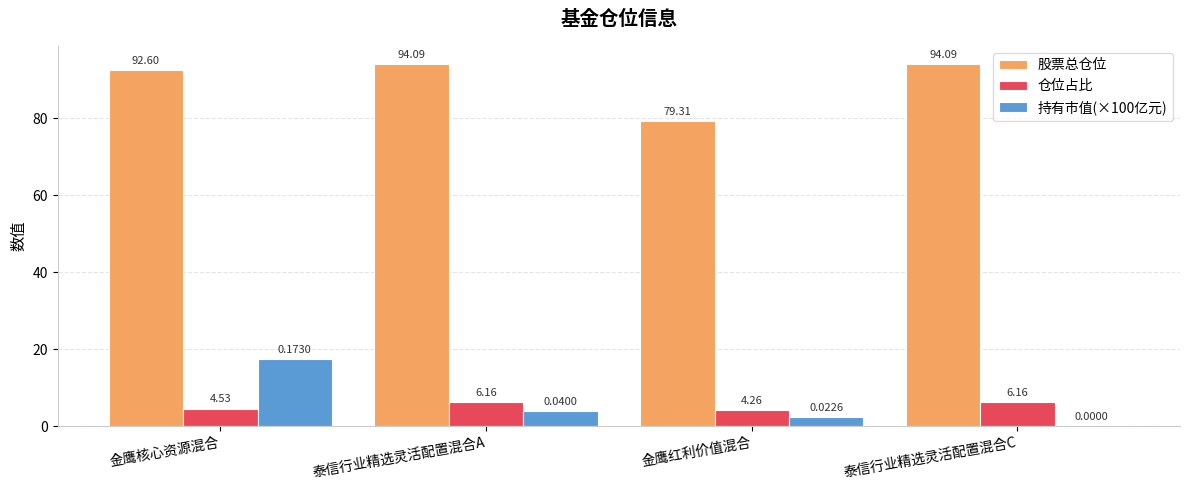

Is the value of 股票总仓位 at 泰信行业精选灵活配置混合A greater than the value of 仓位占比 at 金鹰红利价值混合?

Yes